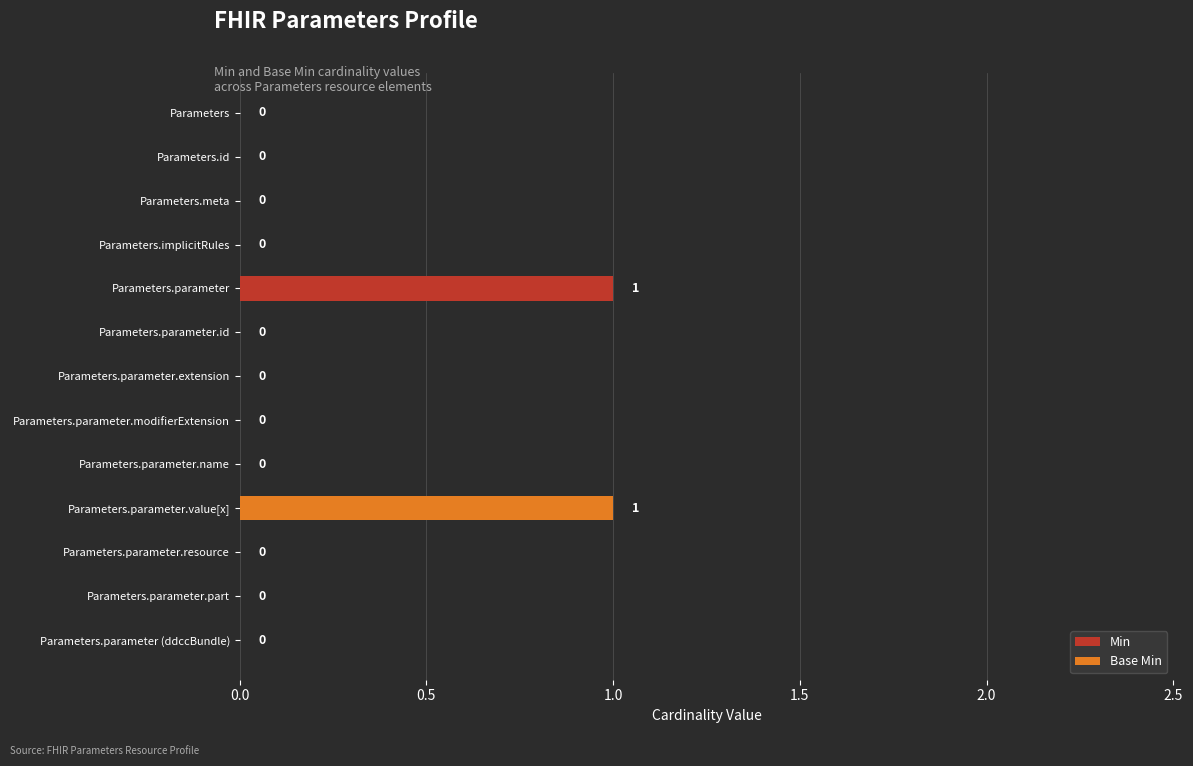

The Base Min series shows 0 at Parameters. True or false?

False